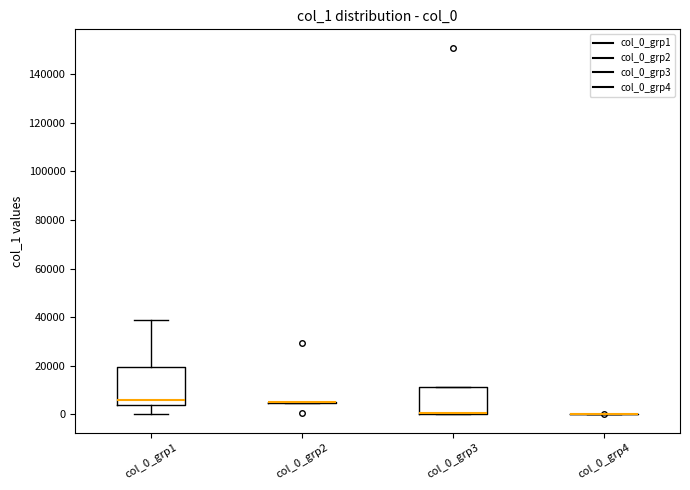

Comparing the boxes themselves (not the whiskers), which one is the tallest?

col_0_grp1